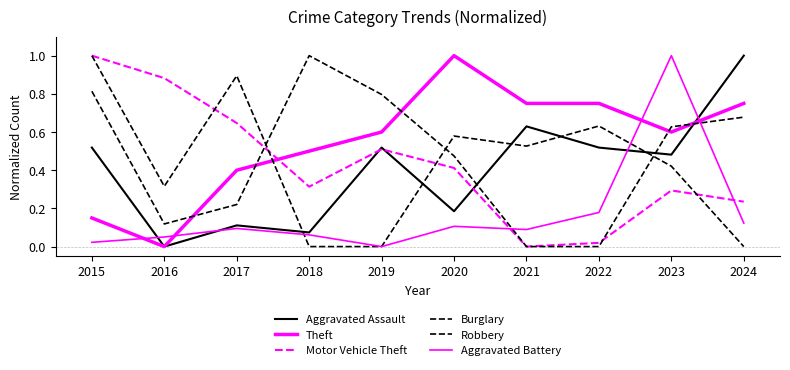

Reading right to left, what are all the values shown in this chart?

Aggravated Assault: 1.0	0.5	0.5	0.6	0.2	0.5	0.1	0.1	0.0	0.5
Theft: 0.8	0.6	0.8	0.8	1.0	0.6	0.5	0.4	0.0	0.1
Motor Vehicle Theft: 0.2	0.3	0.0	0.0	0.4	0.5	0.3	0.6	0.9	1.0
Burglary: 0.0	0.4	0.6	0.5	0.6	0.0	0.0	0.9	0.3	1.0
Robbery: 0.7	0.6	0.0	0.0	0.5	0.8	1.0	0.2	0.1	0.8
Aggravated Battery: 0.1	1.0	0.2	0.1	0.1	0.0	0.1	0.1	0.1	0.0